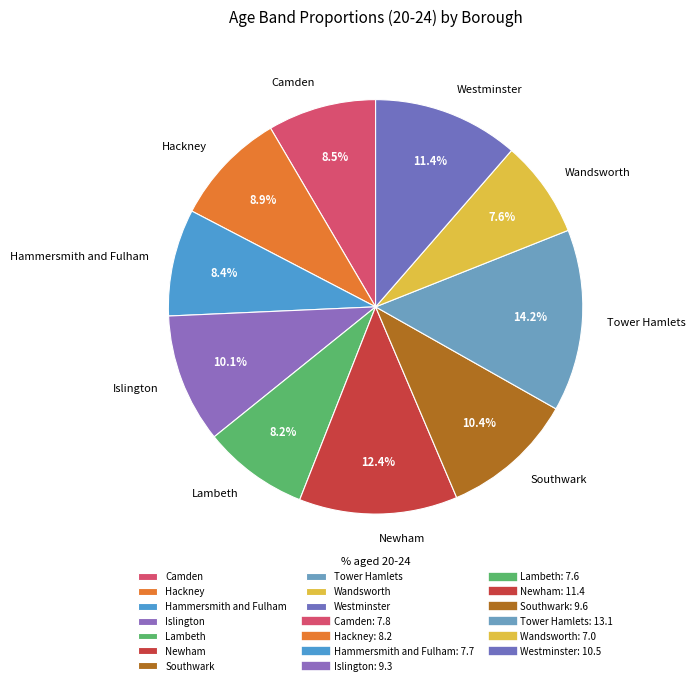

How many slices are in this pie chart?

10